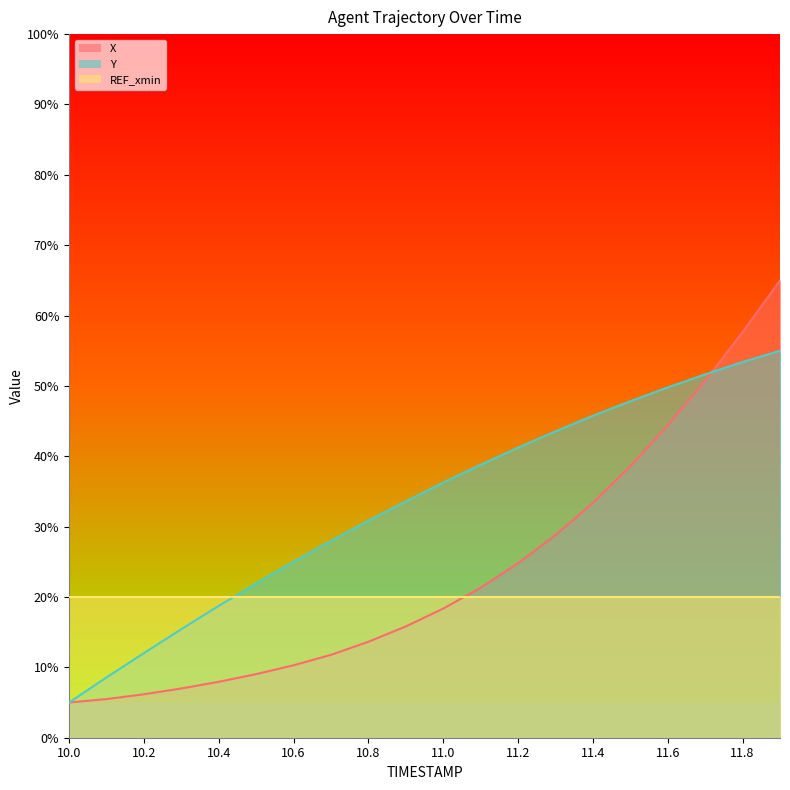

What is the minimum value shown in the chart?

5.0